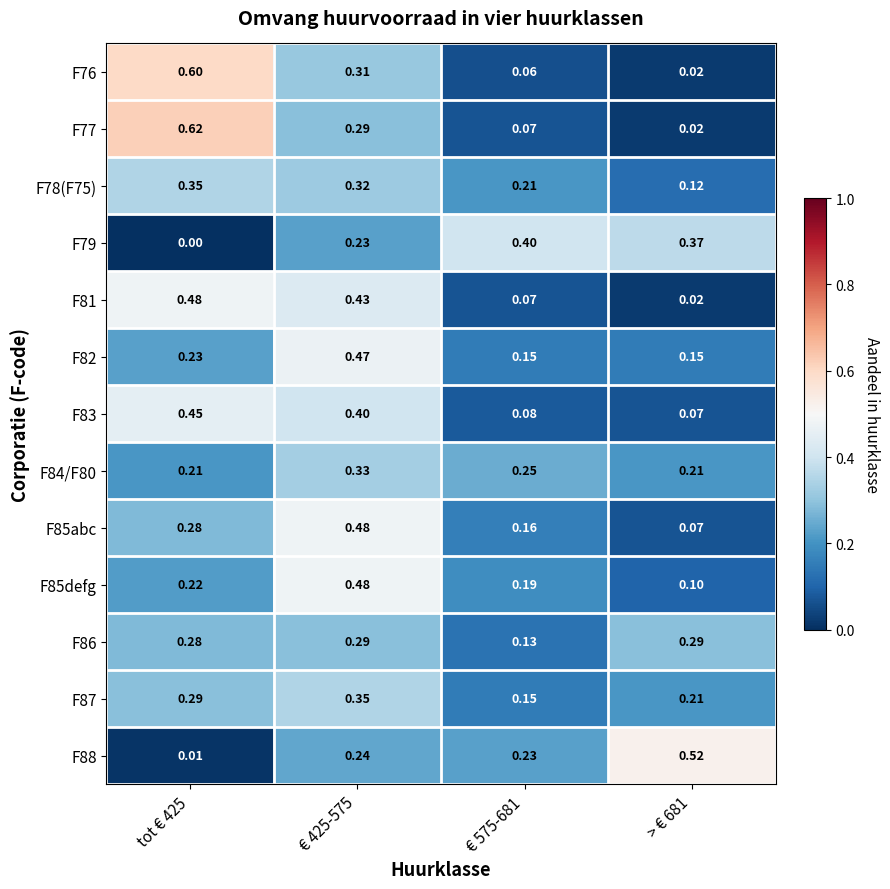

Is the value of F81 at > € 681 greater than the value of F82 at € 425-575?

No